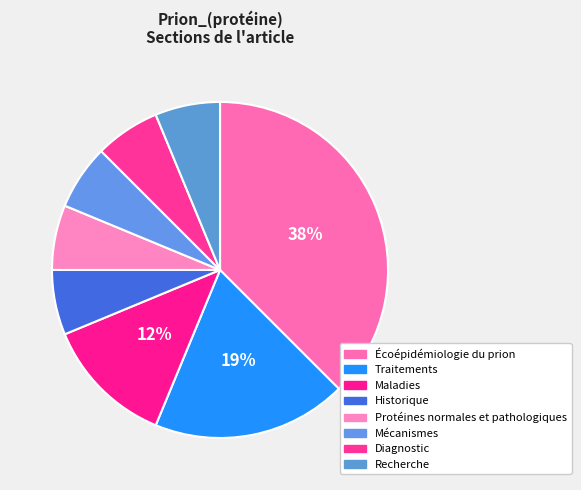

How many slices are in this pie chart?

8